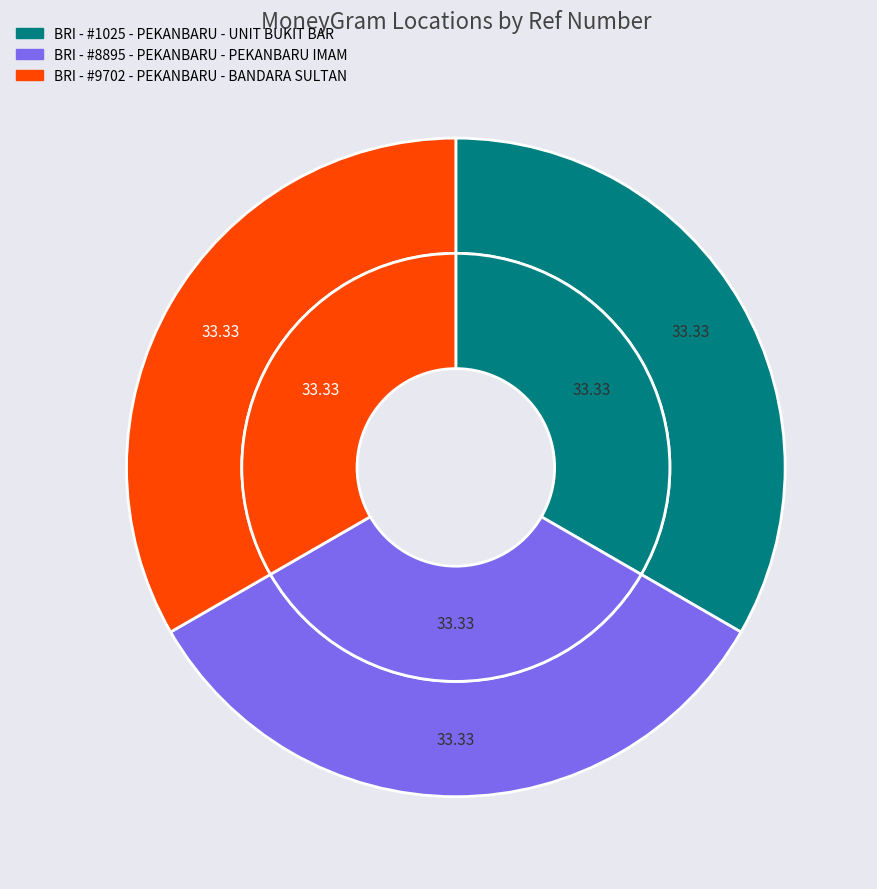

What percentage is the BRI - #1025 - PEKANBARU - UNIT BUKIT BAR slice, to the nearest percent?

33%